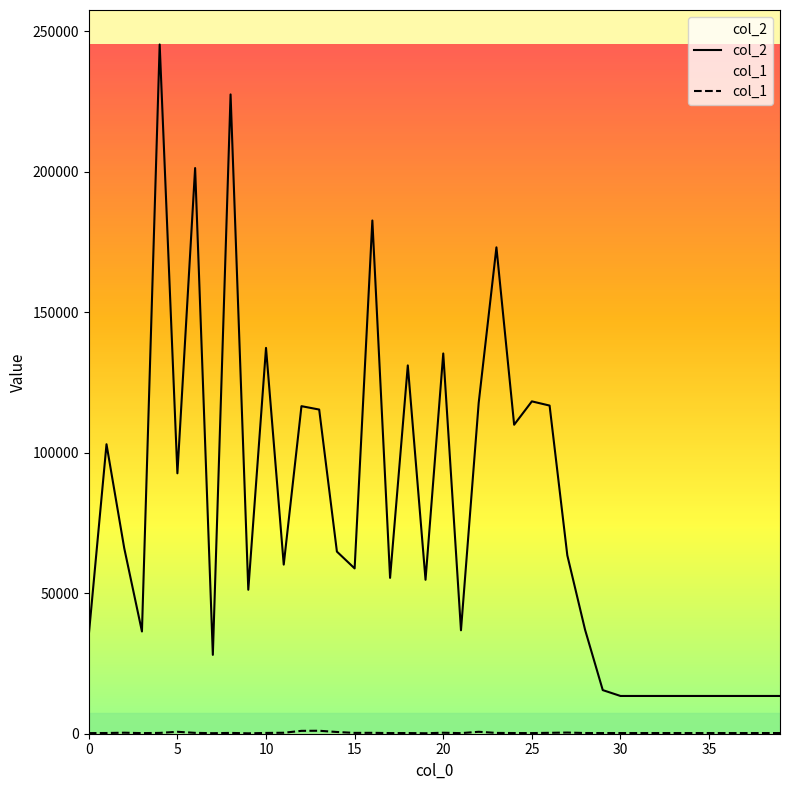

Reading left to right, list all the values displayed in this chart.

col_2: 35106	103050	66069	36397	245363	92702	201370	28074	227578	51246	137349	60204	116604	115399	64829	58844	182701	55477	131116	54796	135365	36820	117804	173141	109991	118310	116816	63505	37045	15526	13440	13440	13440	13440	13440	13440	13440	13440	13440	13440
col_1: 220	253	362	214	292	686	304	194	289	145	278	342	1024	1057	615	296	319	232	243	170	350	209	689	282	243	228	321	413	250	241	240	240	240	240	240	240	240	240	240	240